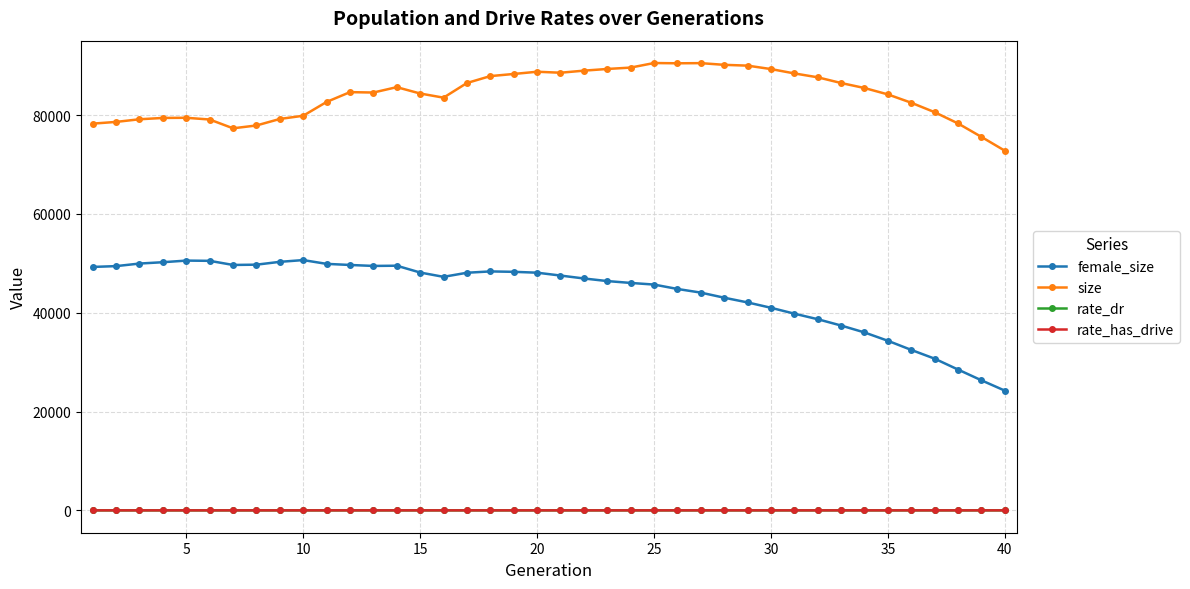

What is the maximum value shown in the chart?

90532.0